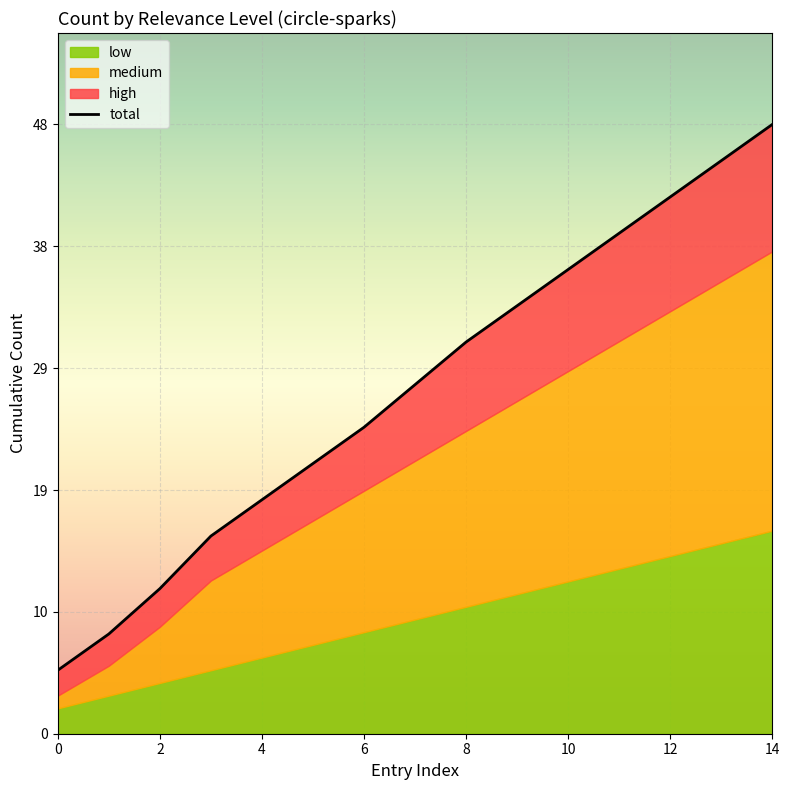

Read the value at 12.

42.3